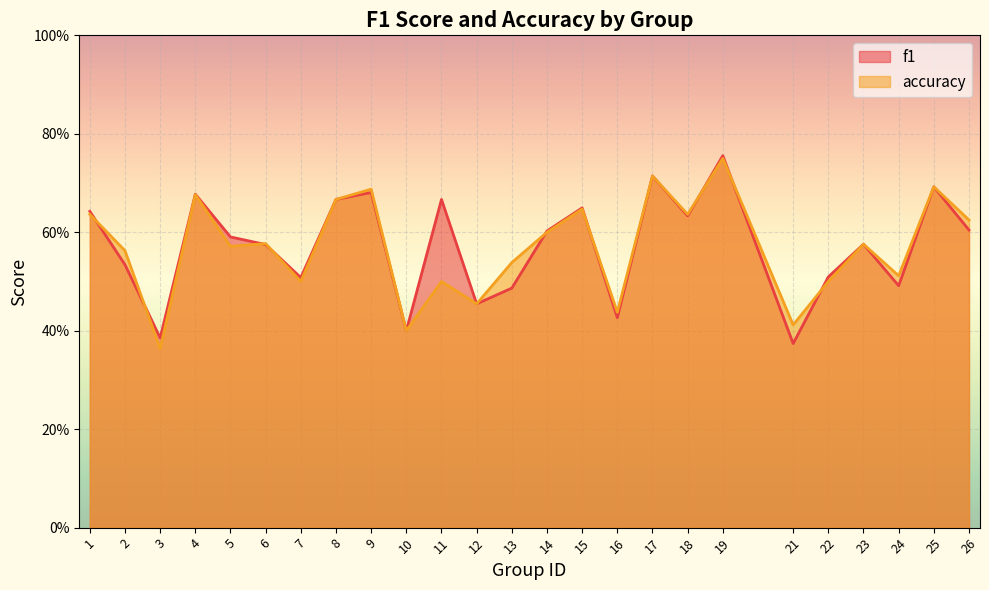

How many f1 values are between 0 and 1?

25